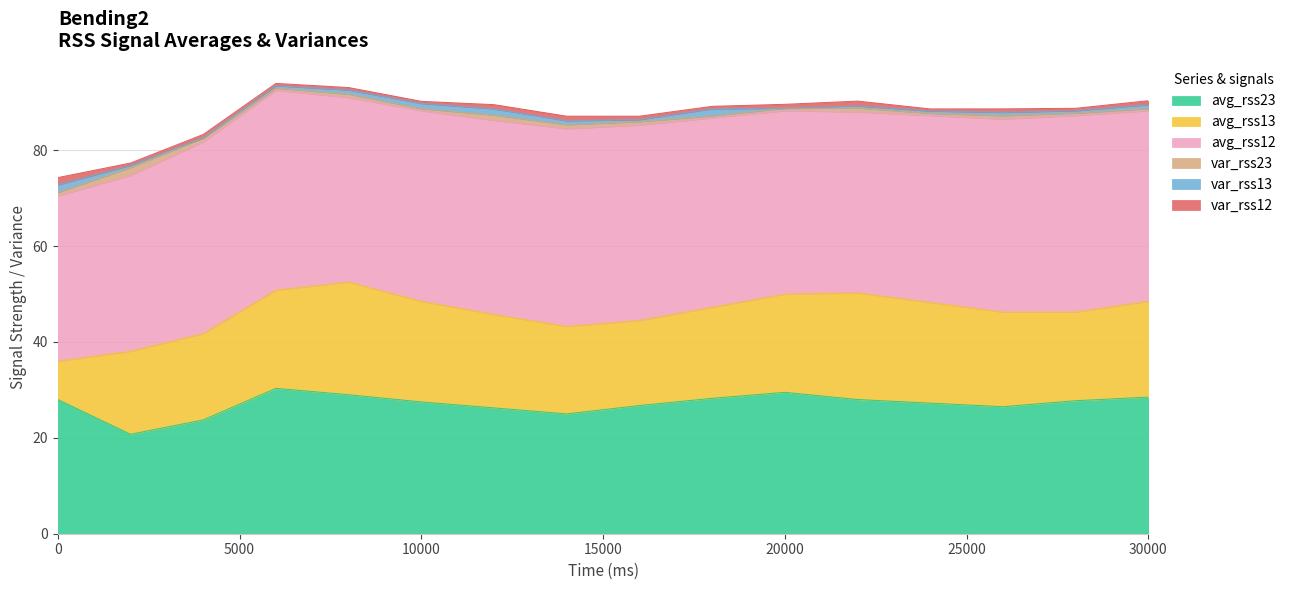

Is it true that var_rss23 equals 0.8 at 4000?

True